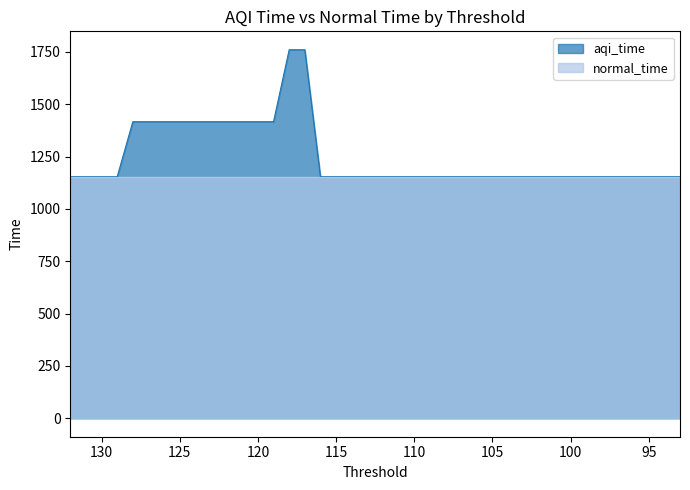

True or false: normal_time has more than 0 interior local peaks.

False